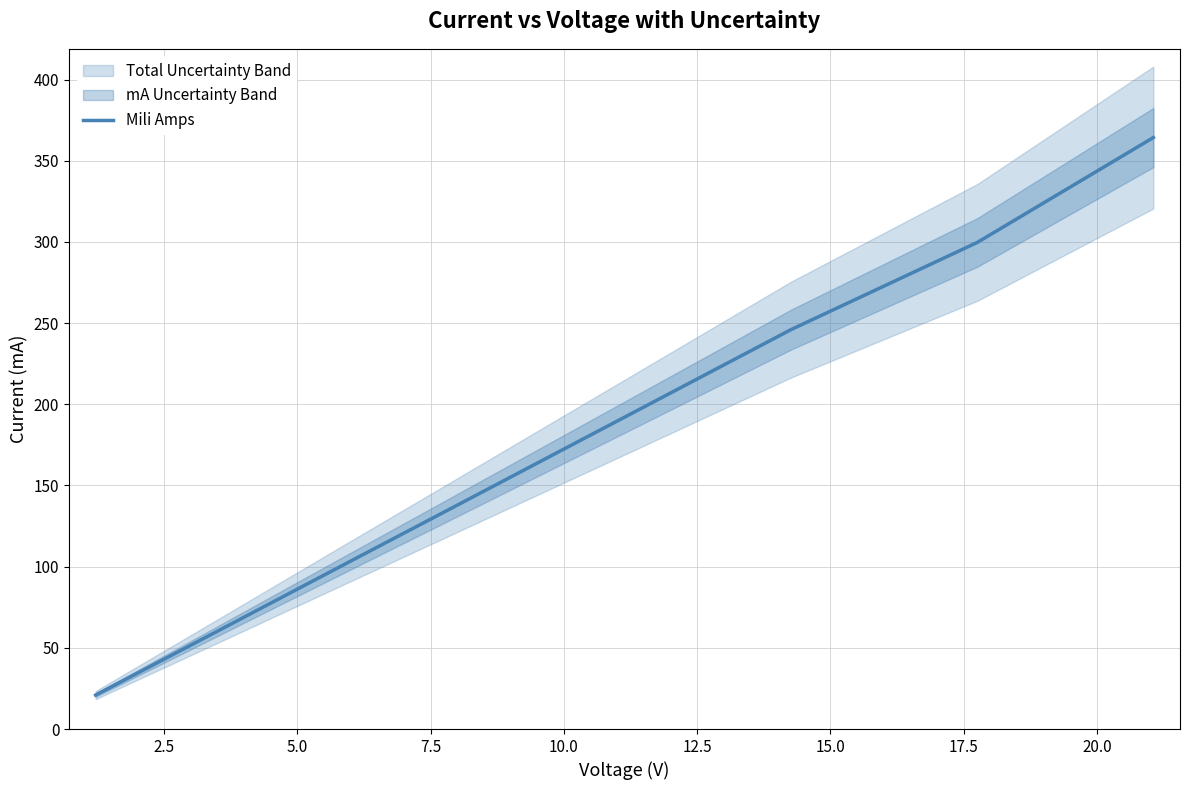

What is the lowest value of the Mili Amps series?

20.9